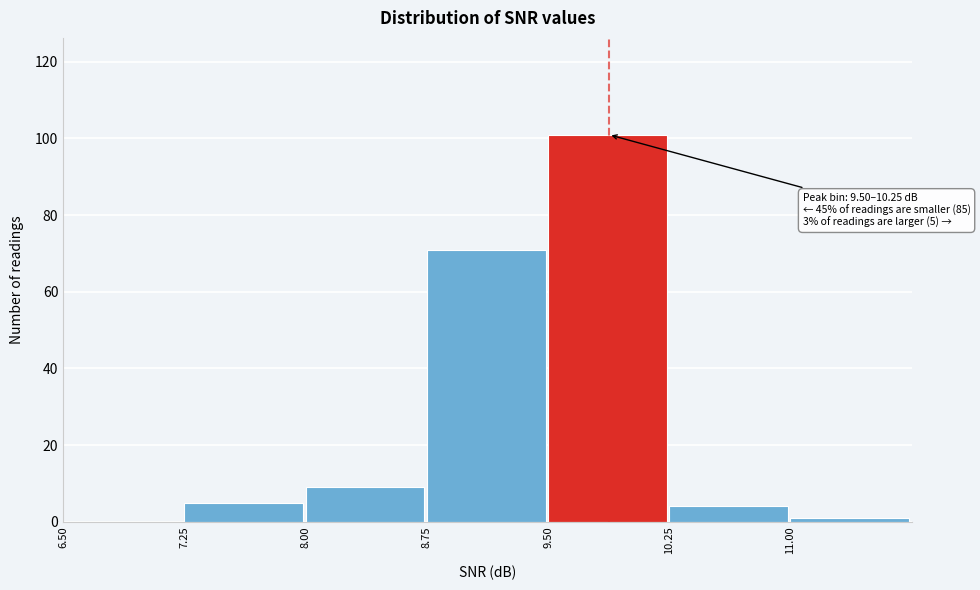

Over which range of the x-axis is the bar tallest?

9.50 to 10.25